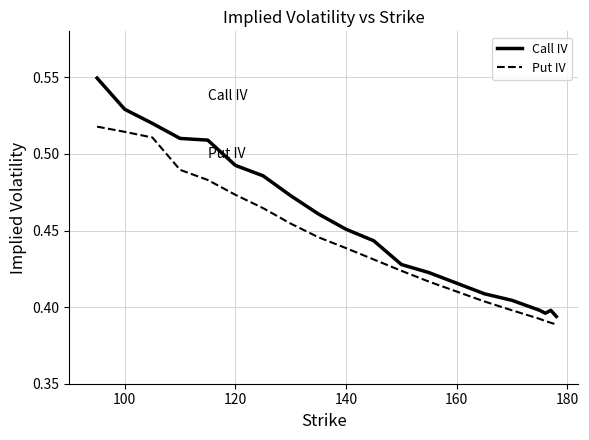

True or false: Call IV and Put IV cross at least once.

False